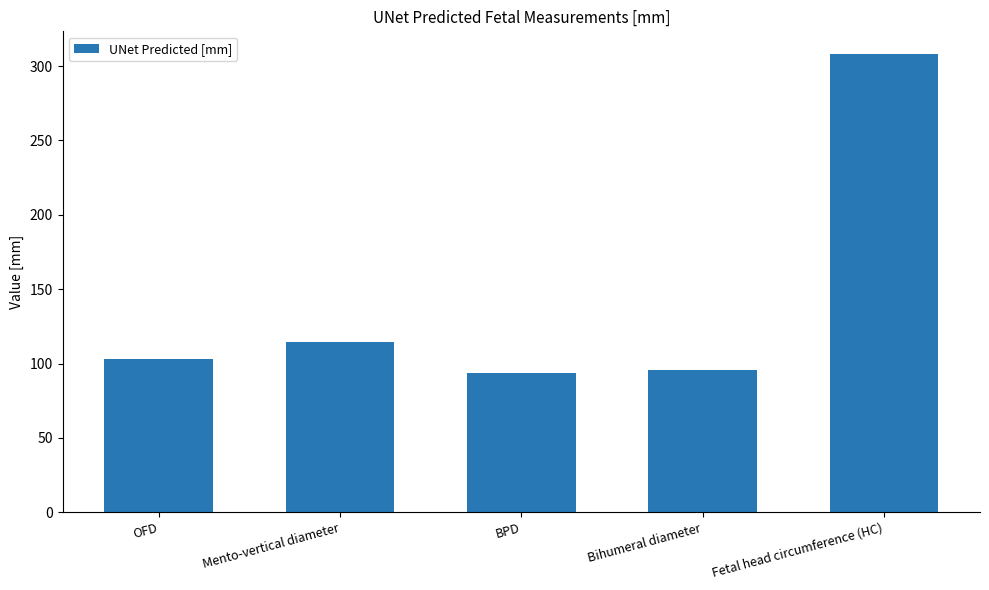

Are the bars horizontal?

No